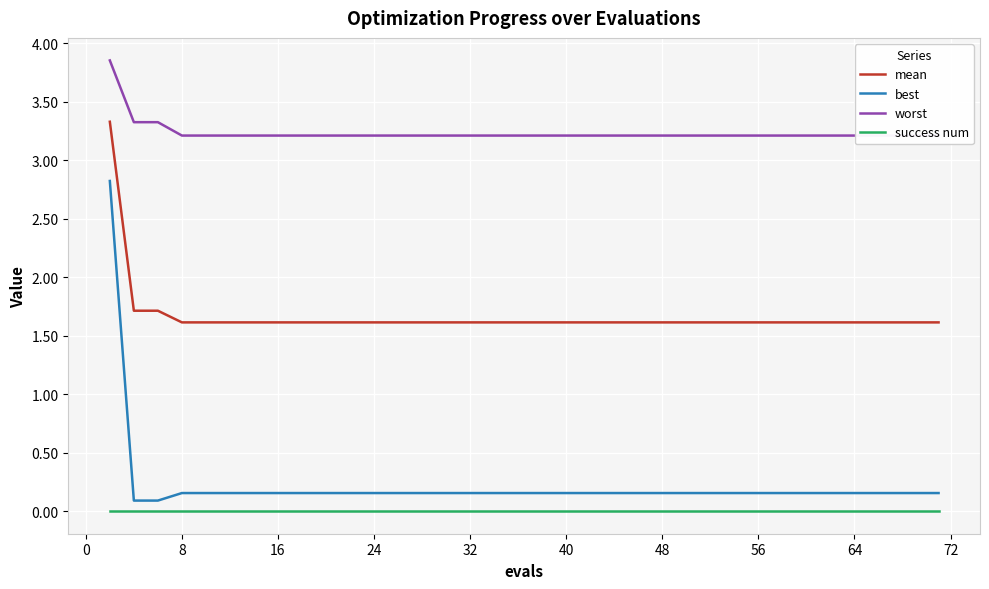

Does the chart display data point markers on the line(s)?

No